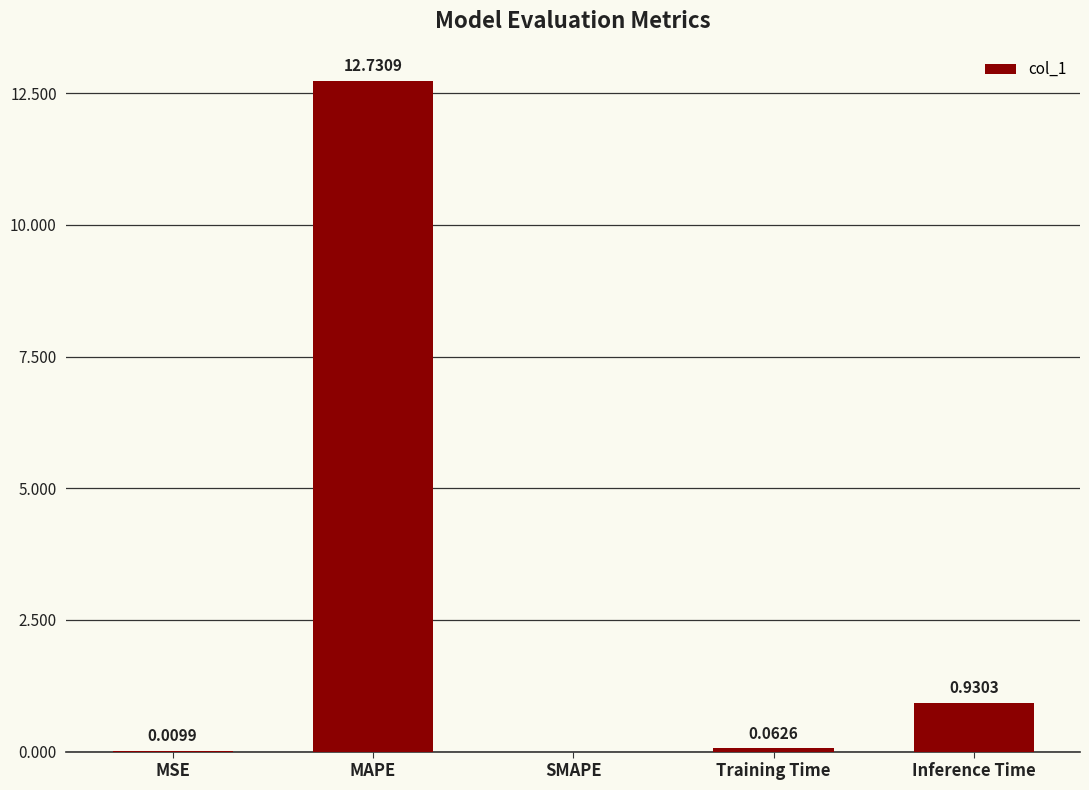

At which label is the value closest to 6?

Inference Time